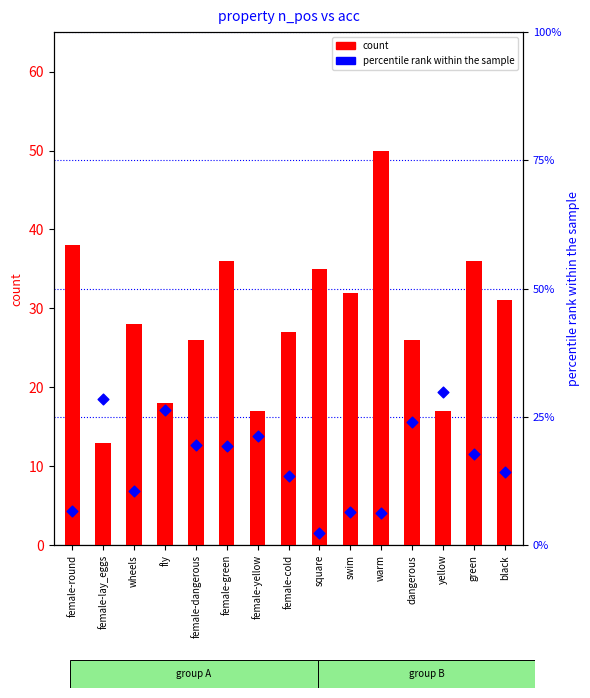

Which series has the largest total across all categories?

count